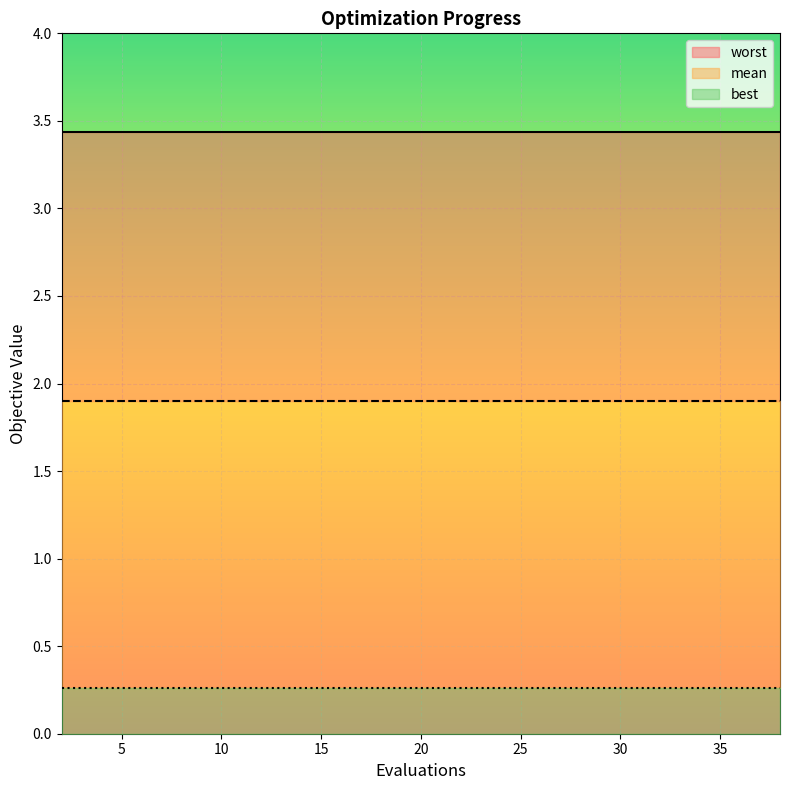

The best series shows 0.3 at 38. True or false?

True